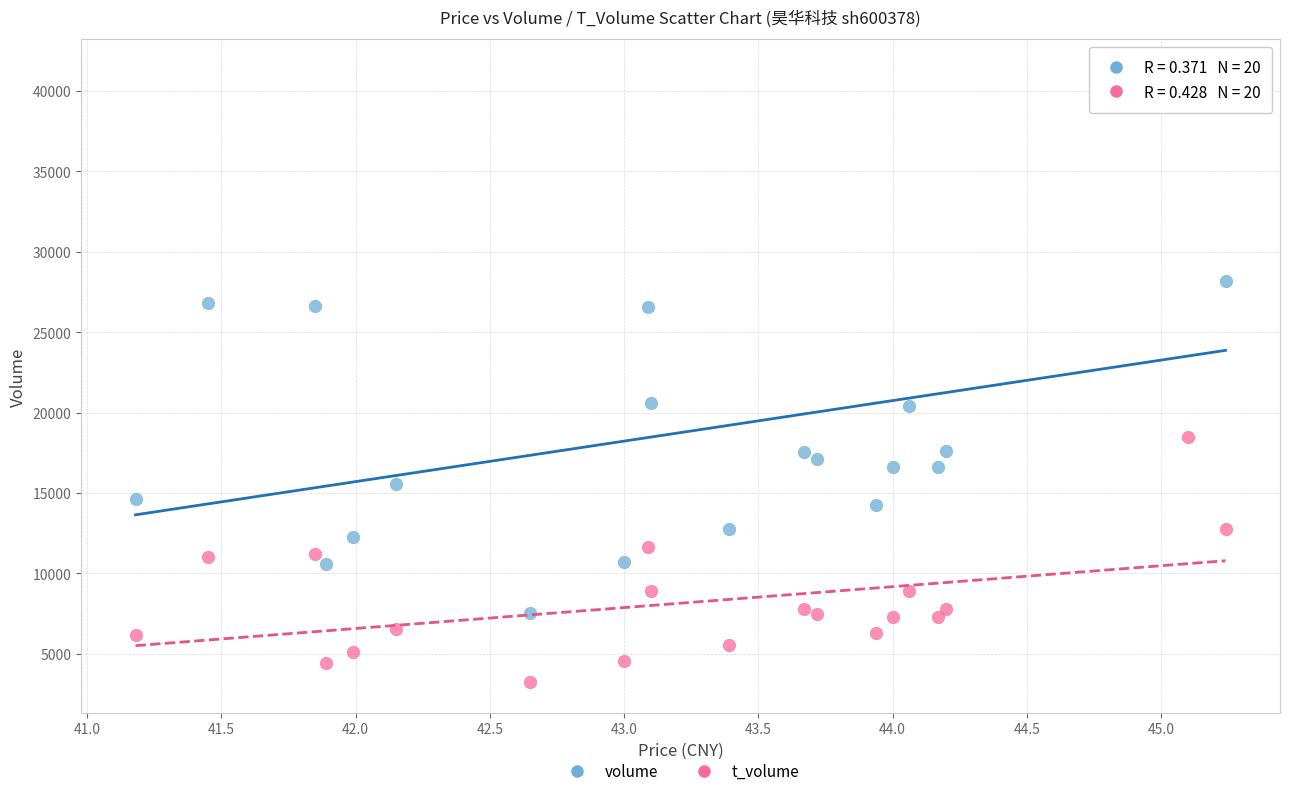

What are all the series names shown in the legend?

volume, t_volume